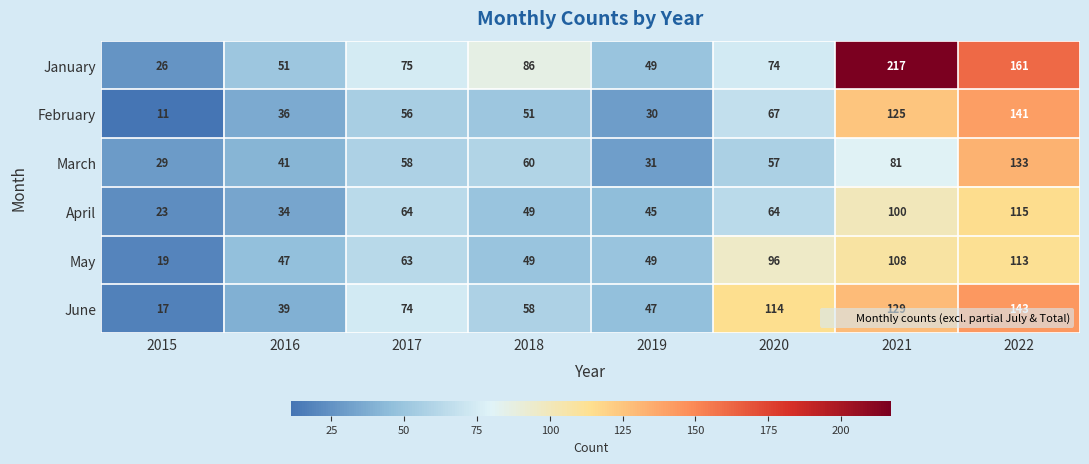

Which series has the largest range (max minus min)?

January